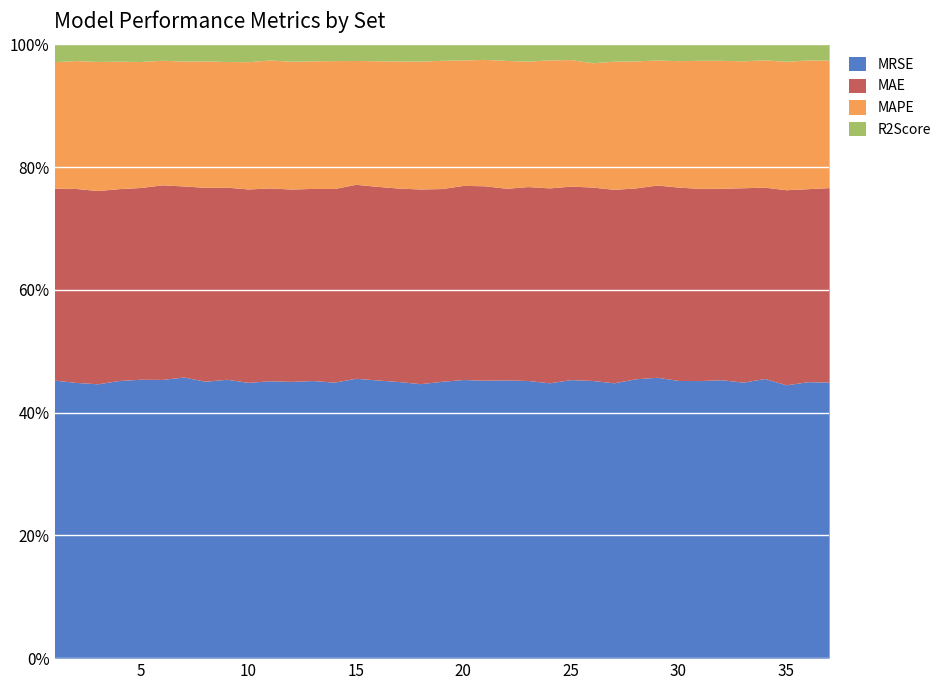

What is the value of the MRSE point at the 12th from the left?

12.4